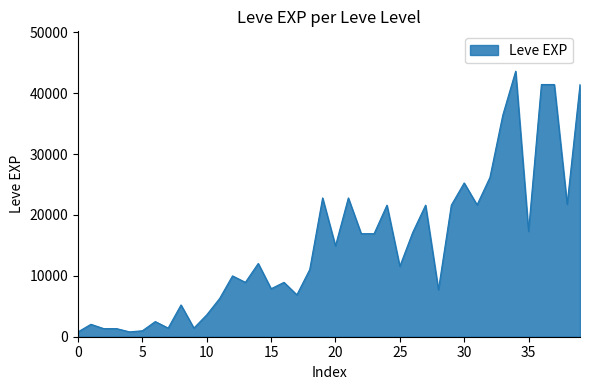

What is the difference between the maximum and minimum values?

42800